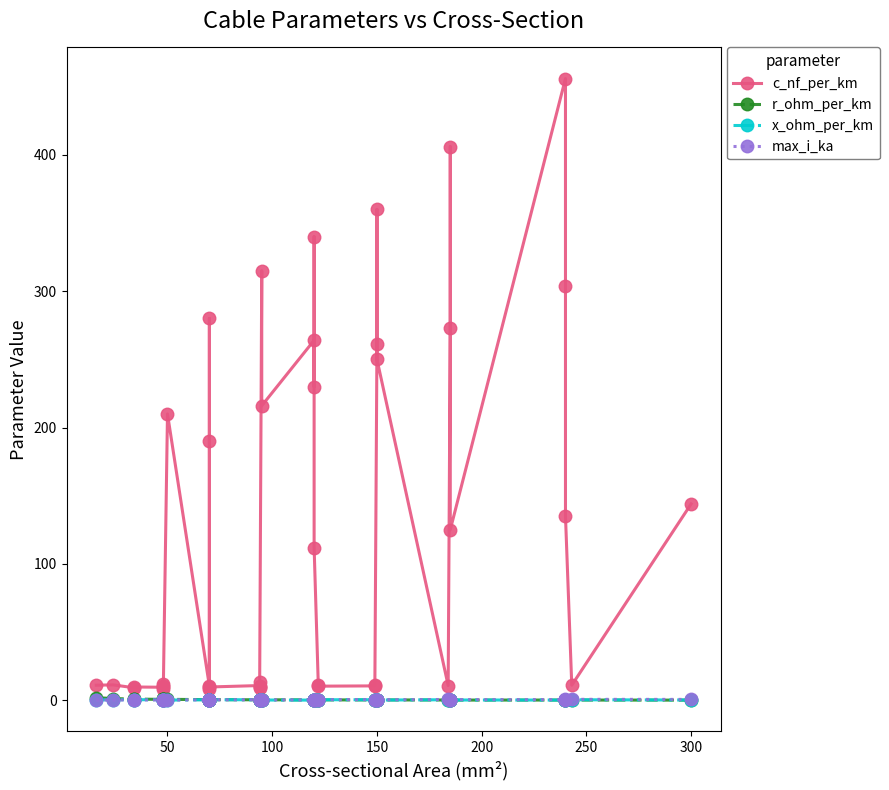

The x_ohm_per_km series shows 0.3 at 34. True or false?

False